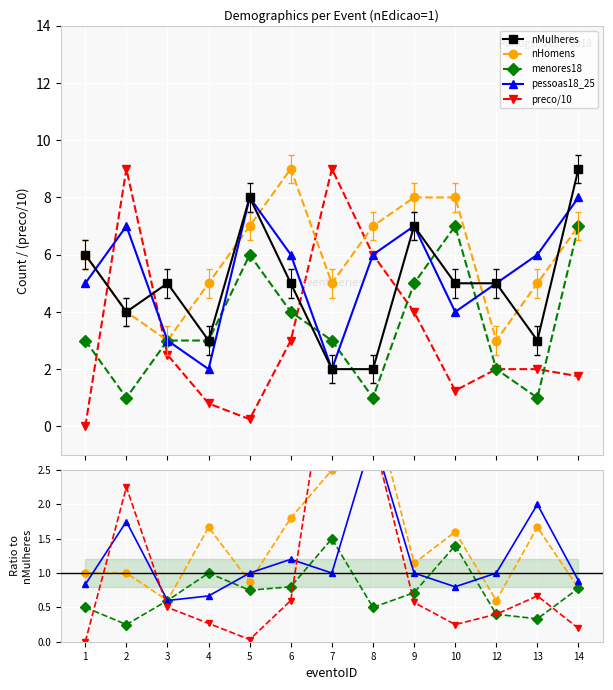

Read the nMulheres value at 14.

9.0